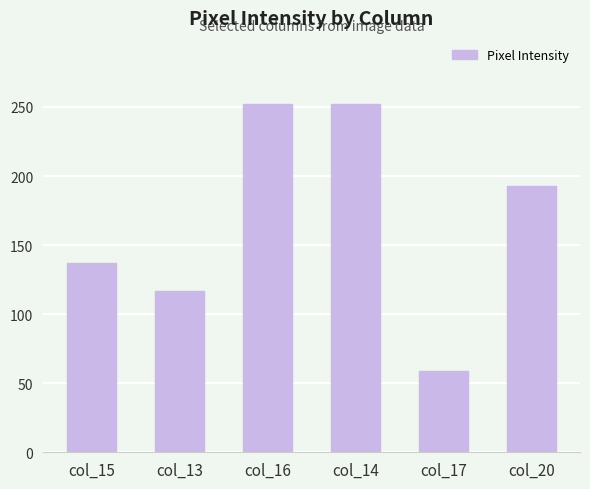

What position from the right is col_20?

1